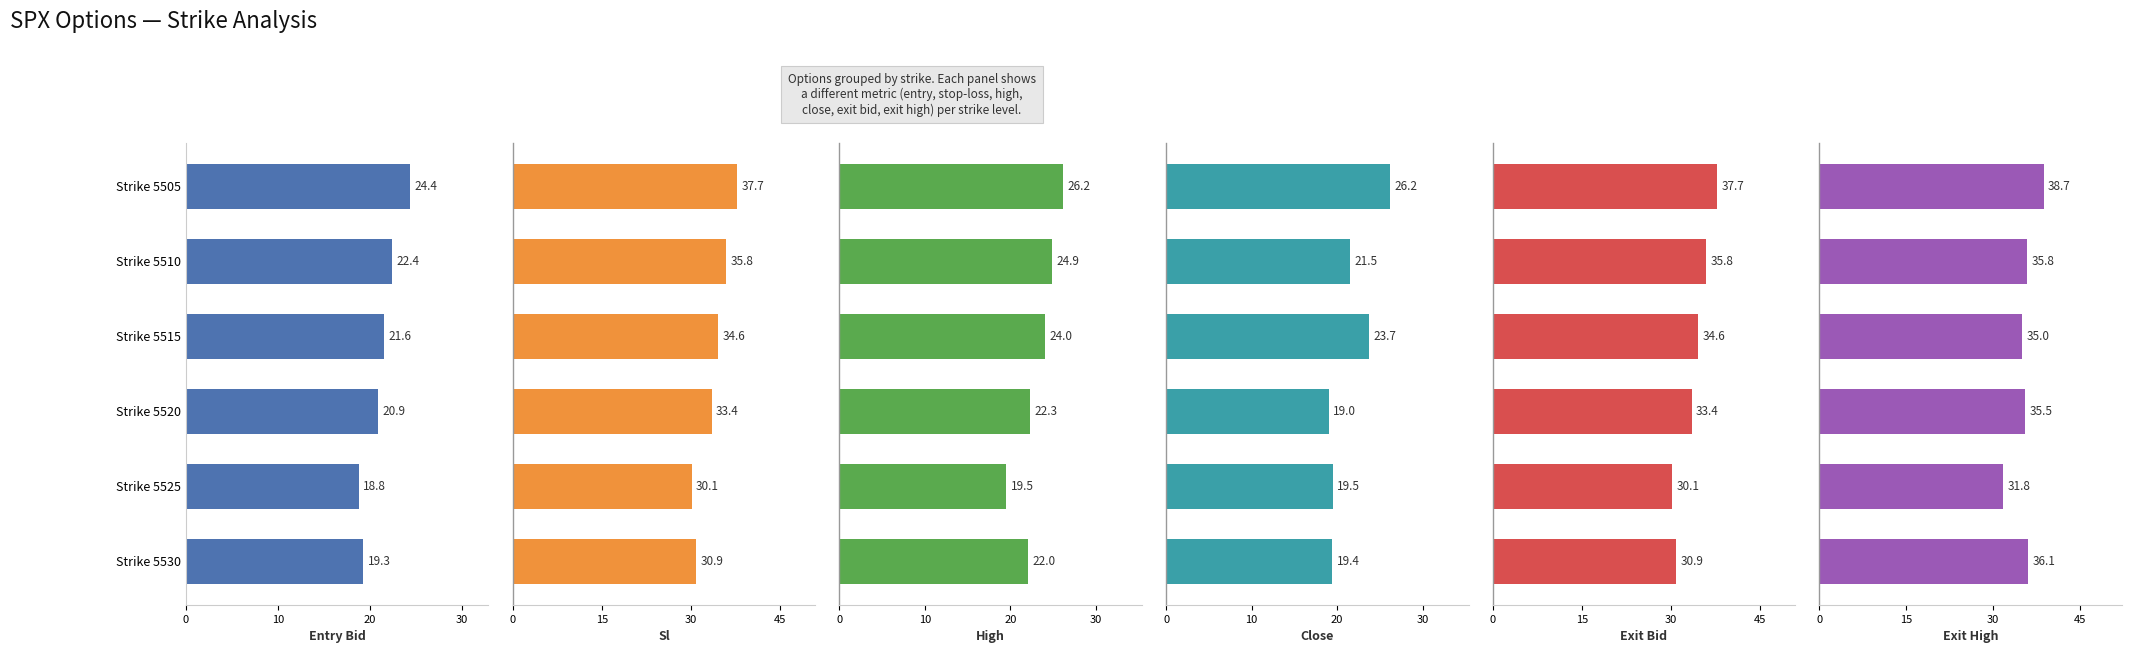

What are all the series names shown in the legend?

entry_bid, sl, high, close, exit_bid, exit_high